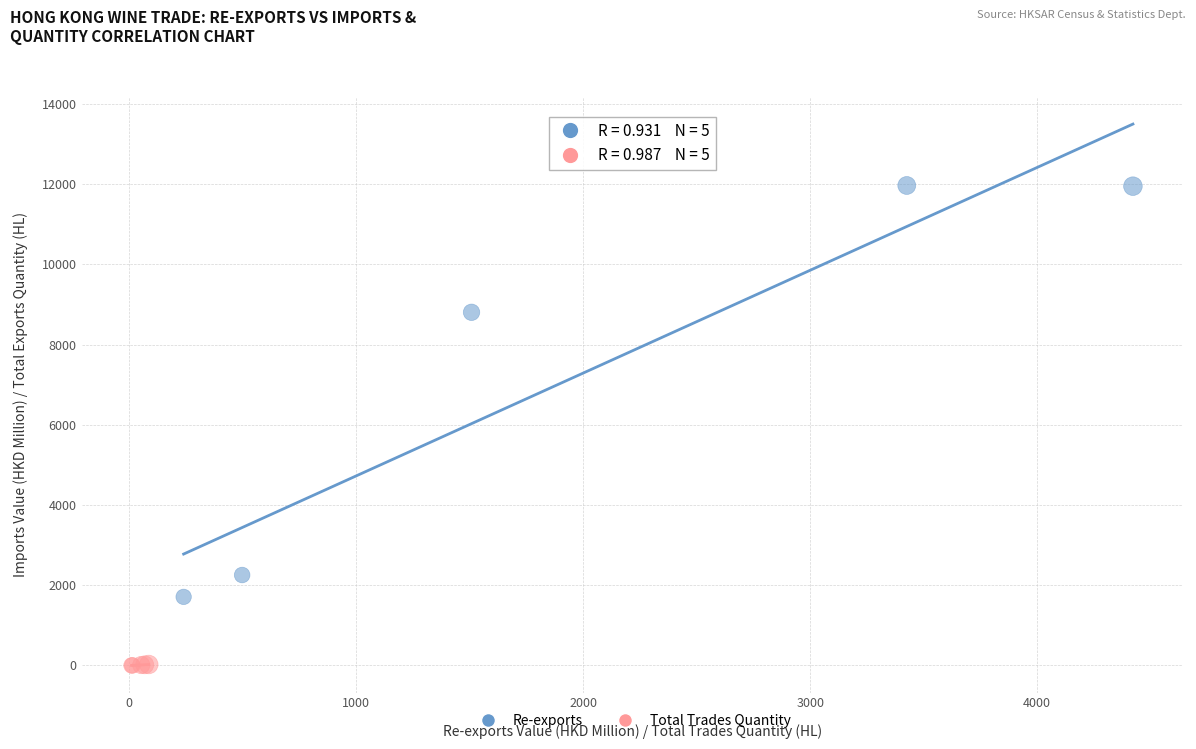

What are all the series names shown in the legend?

Re-exports, Total Trades Quantity